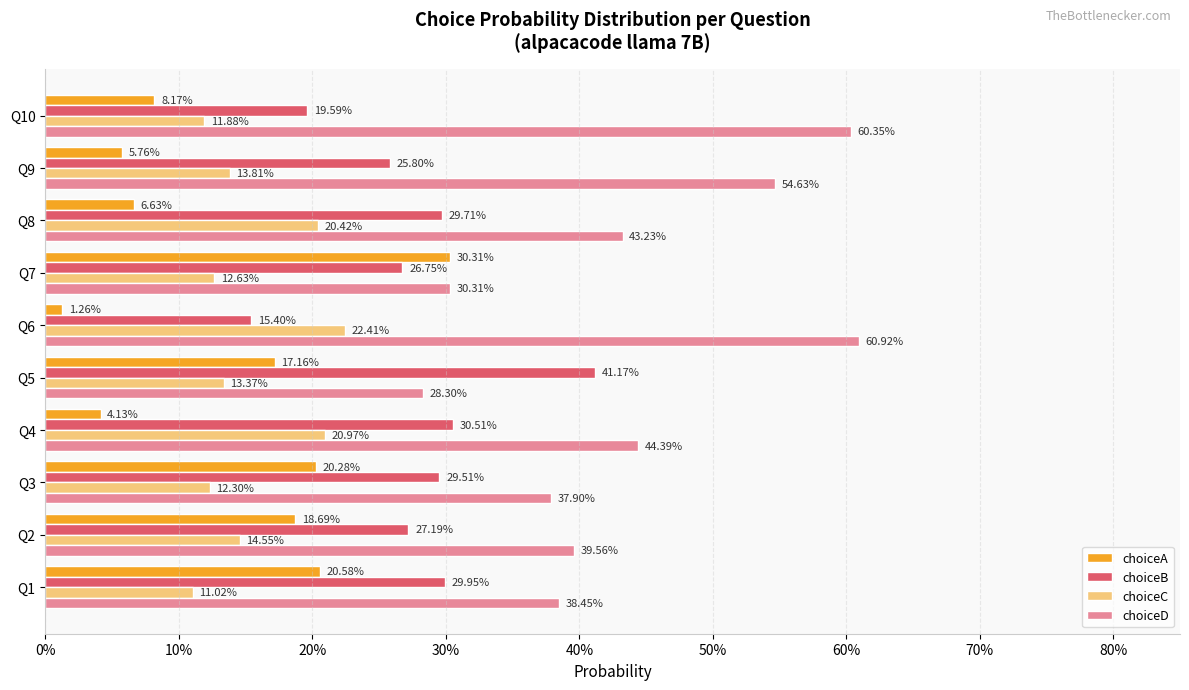

What are all the series names shown in the legend?

choiceA, choiceB, choiceC, choiceD